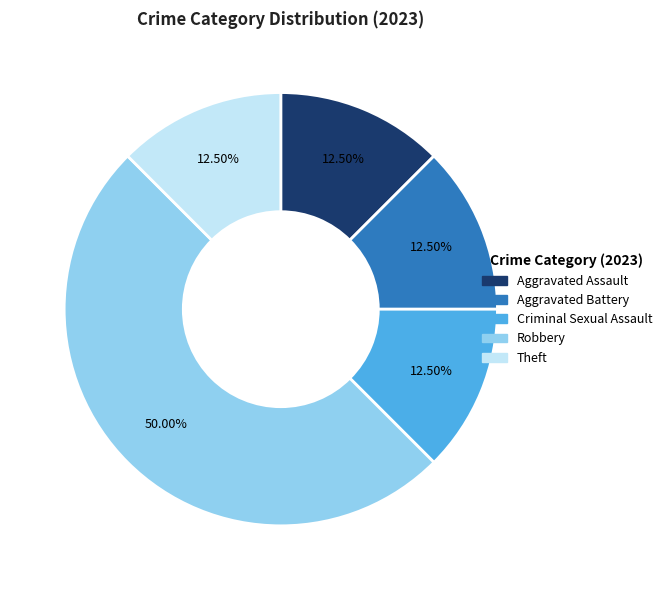

Approximately how many times larger is the value at Aggravated Assault compared to Aggravated Battery?

1.0